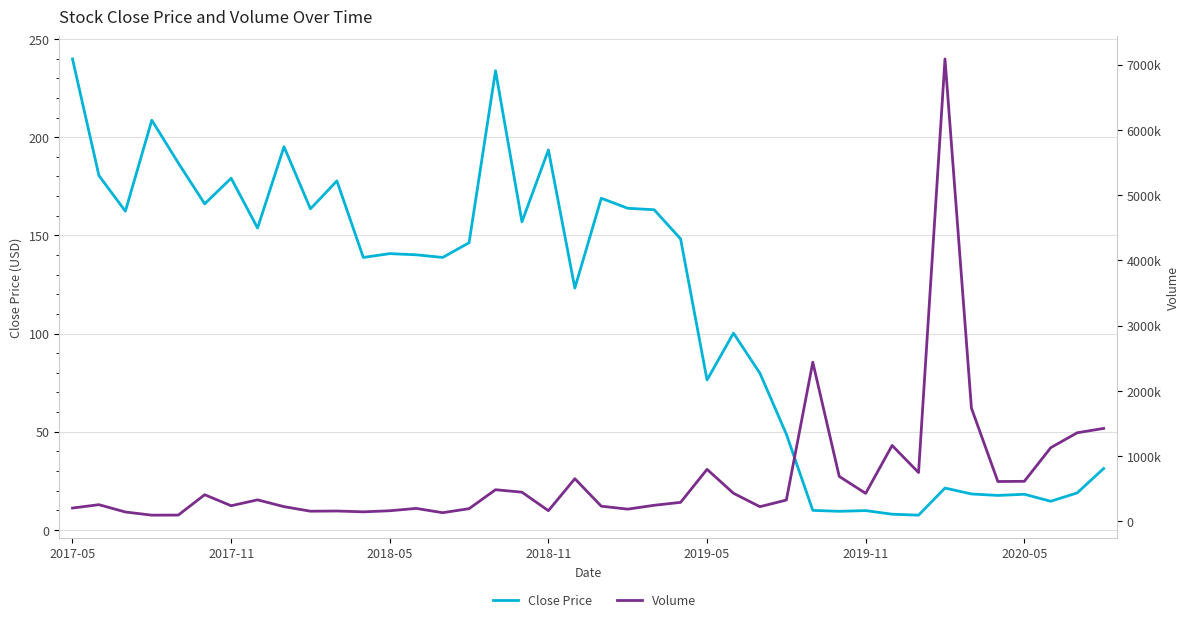

What is the difference between the Volume values at 15 and 13?

4113.0